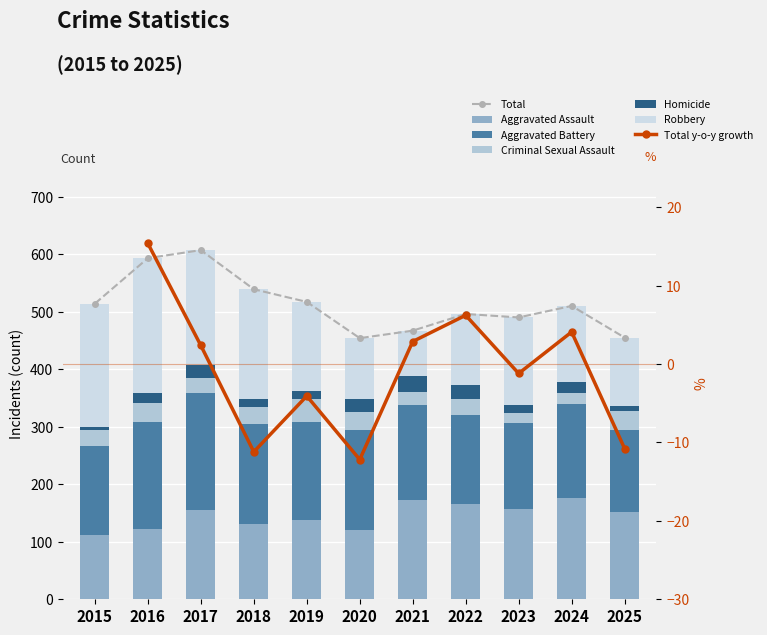

The value of Aggravated Assault at 2020 is 121. True or false?

True